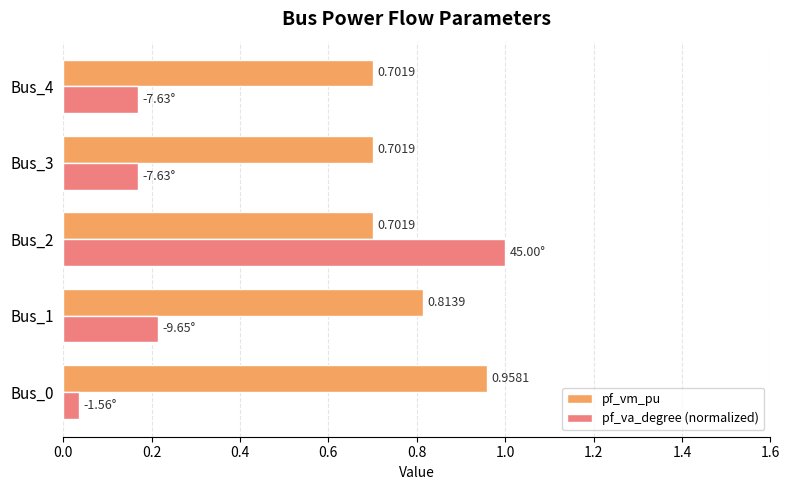

Between Bus_1 and Bus_3, which series saw the biggest shift?

pf_vm_pu